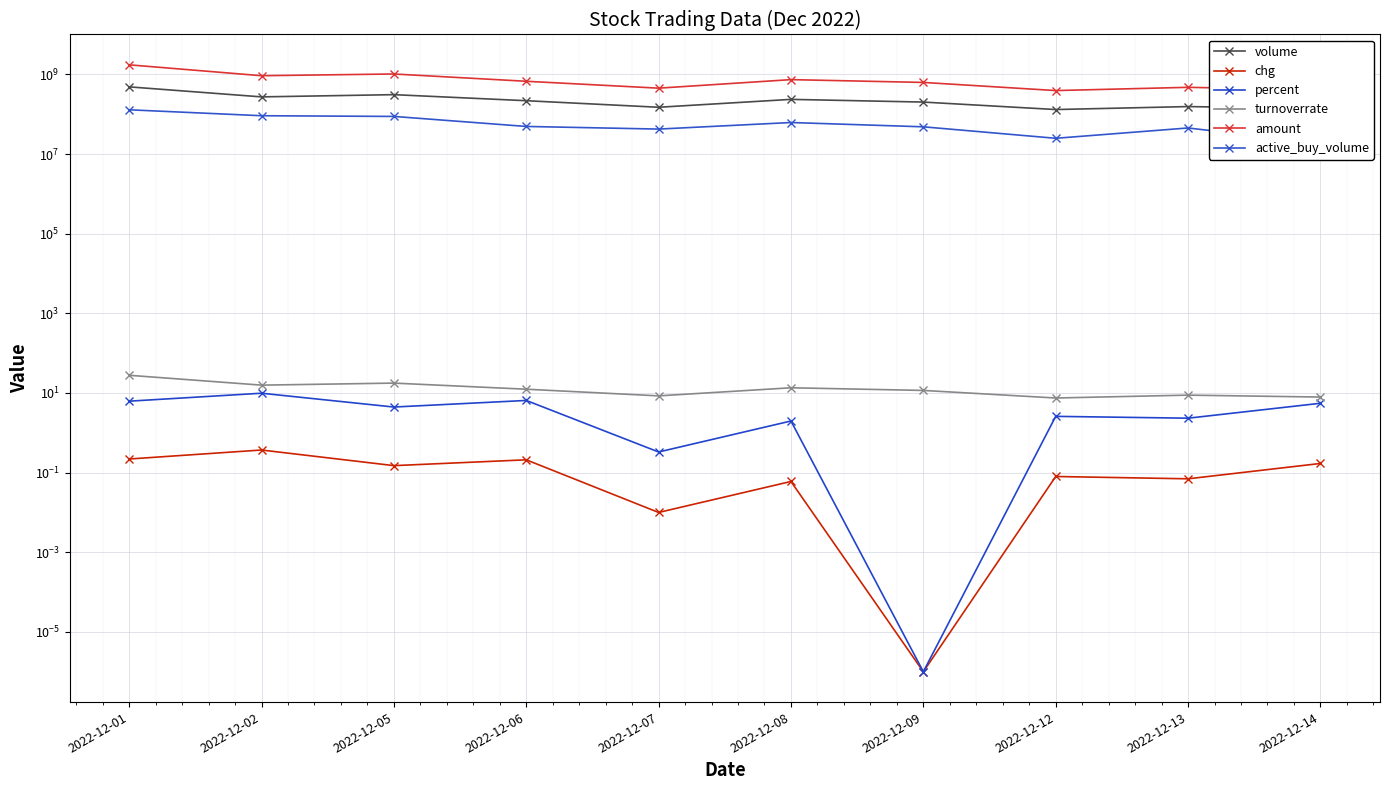

In active_buy_volume, how many points are lower than both neighbors (excluding endpoints)?

2